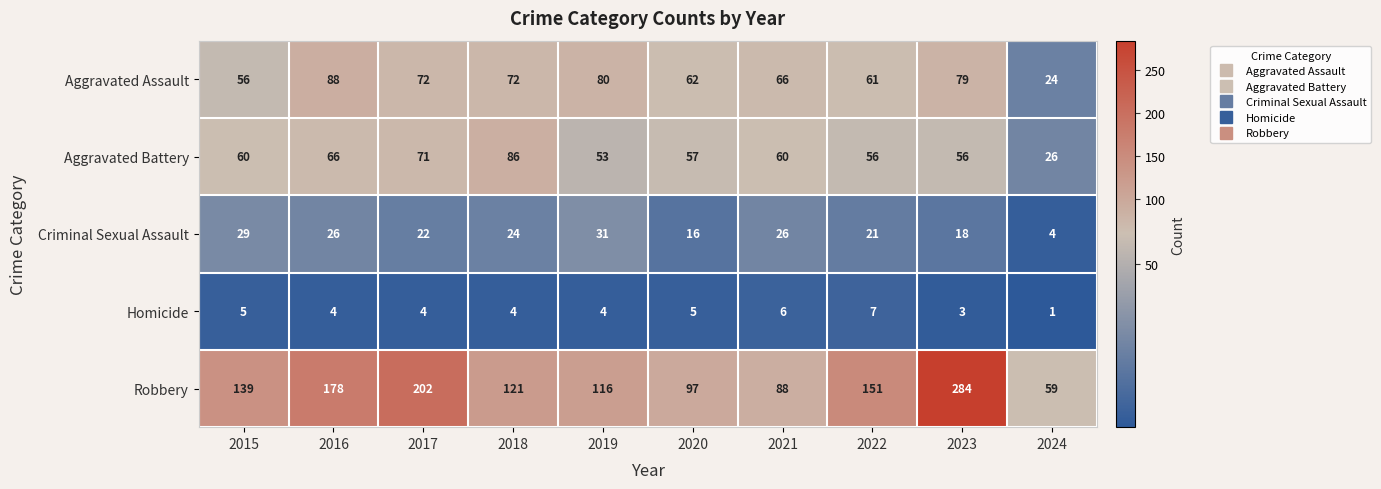

What is the average value of the Criminal Sexual Assault series?

22